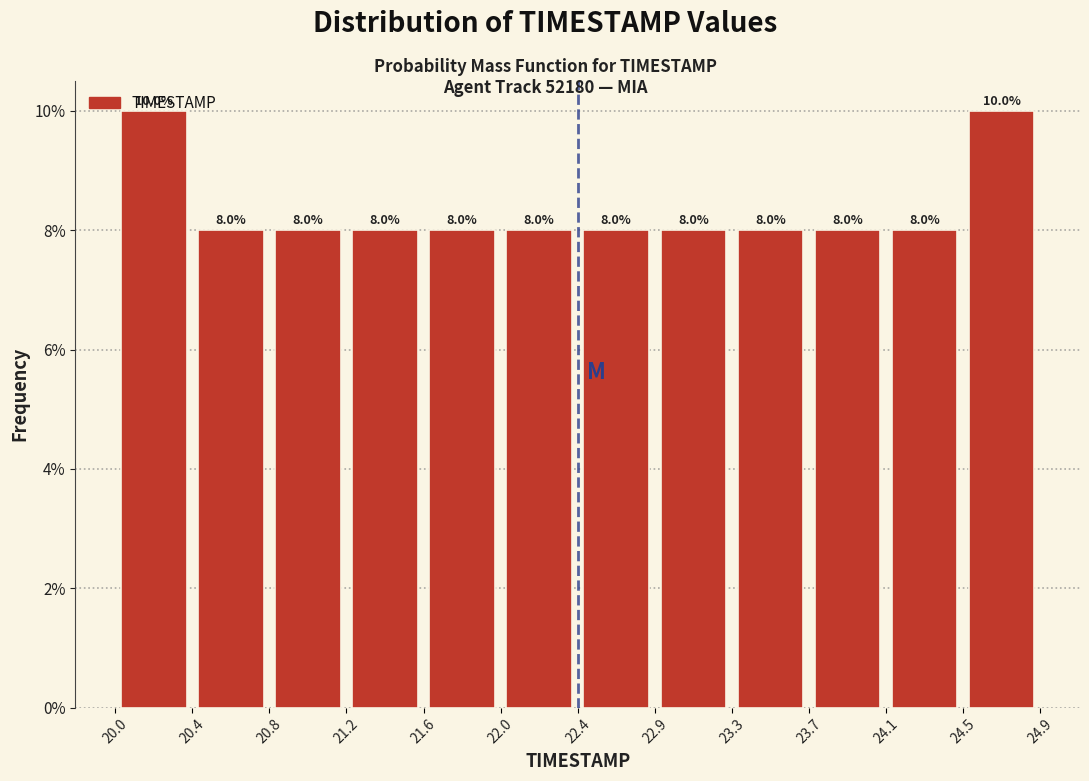

Reading left to right, list every bar in this chart as the range it spans on the x-axis followed by its height.

20.0 to 20.4: 10.0
20.4 to 20.8: 8.0
20.8 to 21.2: 8.0
21.2 to 21.6: 8.0
21.6 to 22.0: 8.0
22.0 to 22.4: 8.0
22.4 to 22.9: 8.0
22.9 to 23.3: 8.0
23.3 to 23.7: 8.0
23.7 to 24.1: 8.0
24.1 to 24.5: 8.0
24.5 to 24.9: 10.0